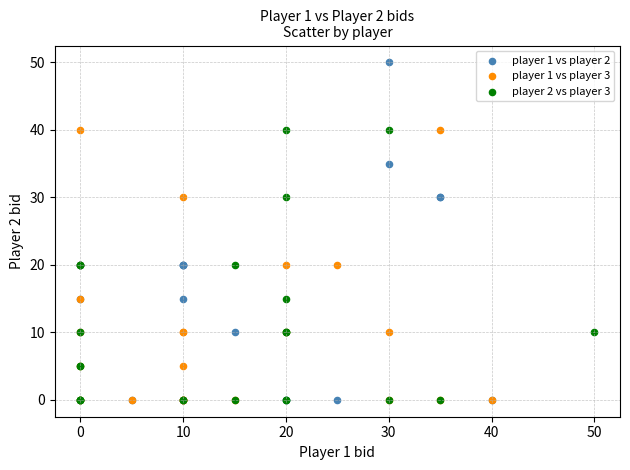

Which series contains the highest Y value?

player 1 vs player 2